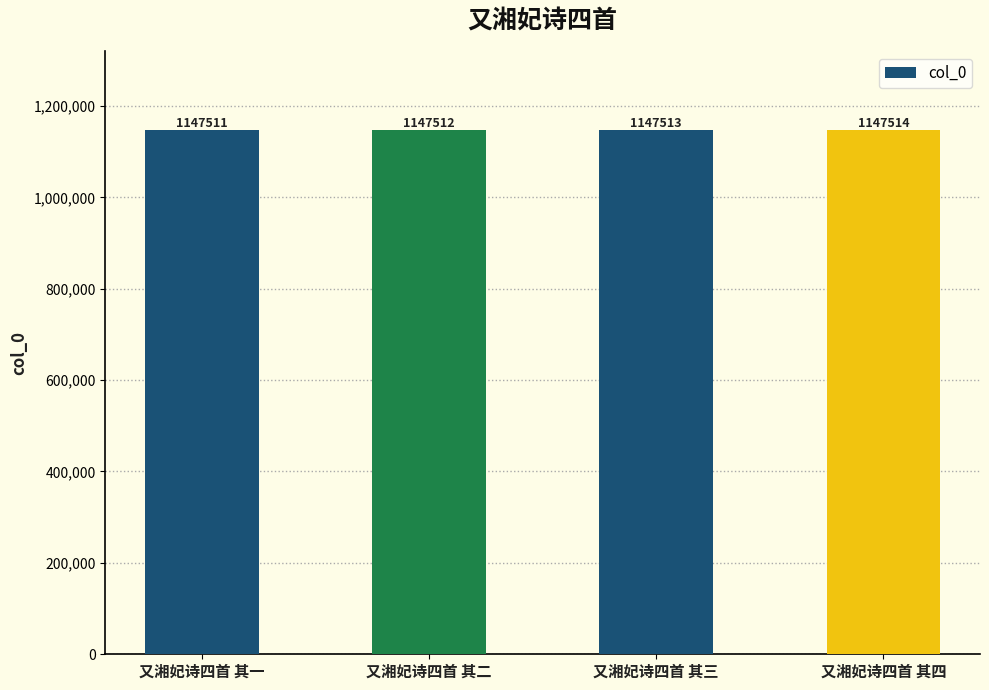

What is the change in value from 又湘妃诗四首 其一 to 又湘妃诗四首 其三?

+2